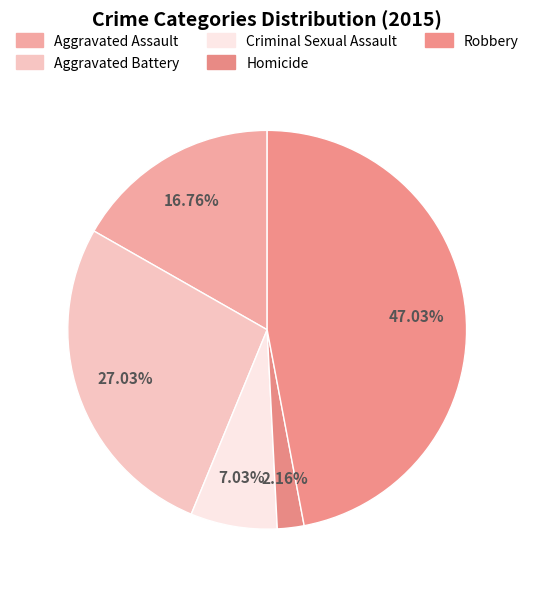

The Aggravated Battery slice represents 27% of the pie. True or false?

True